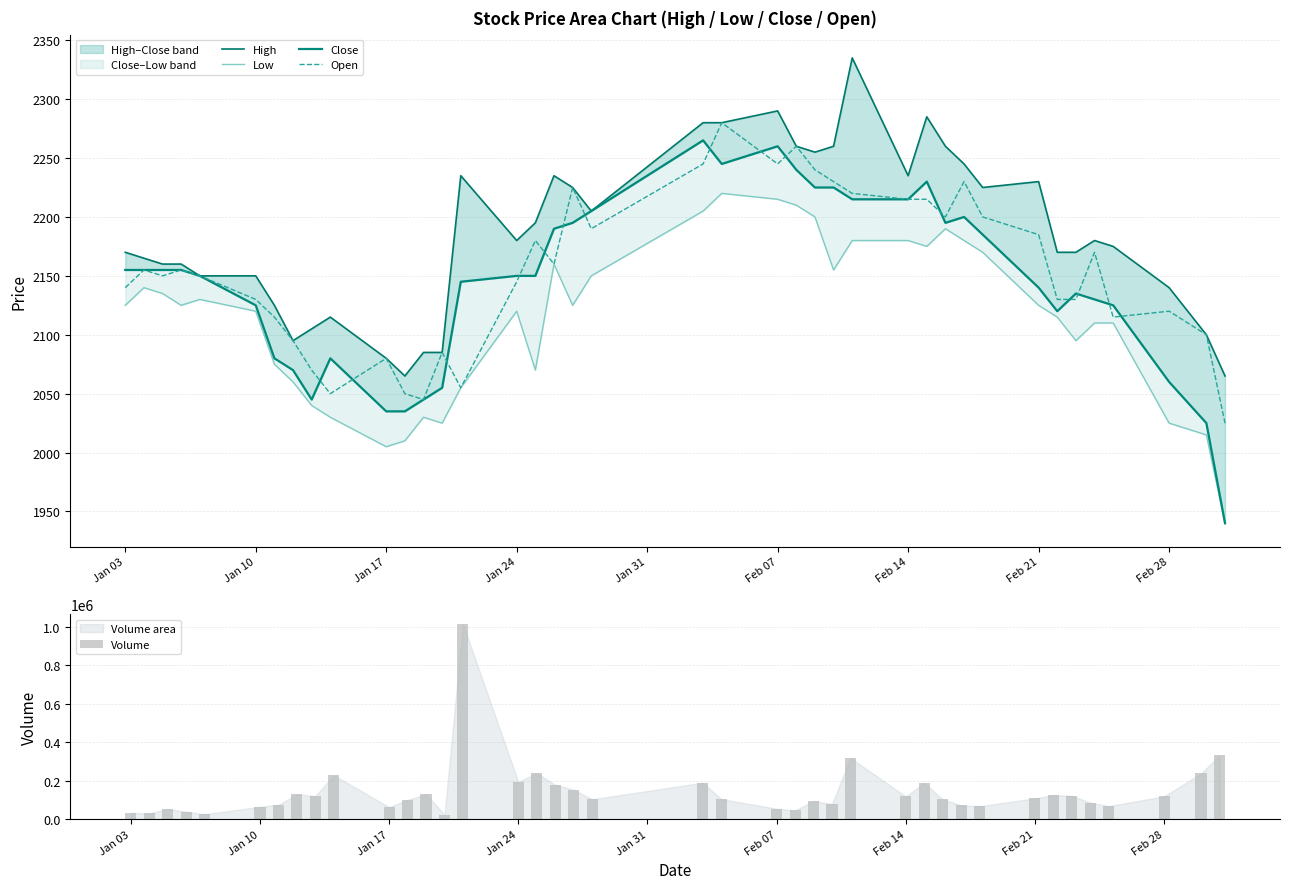

What is the highest value of the Open series?

2280